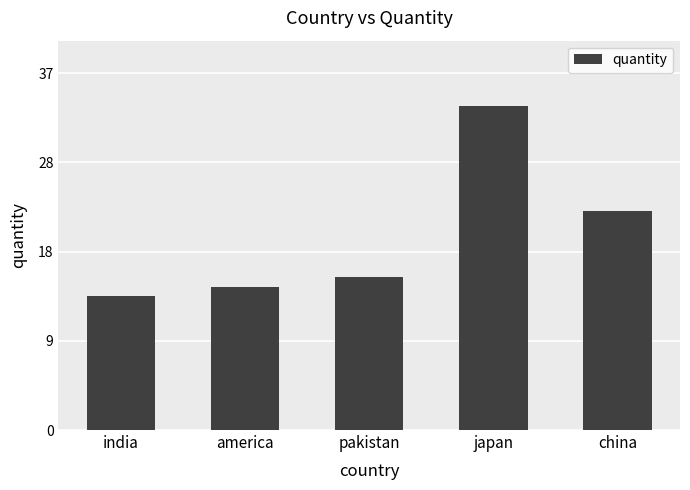

Approximately how many times larger is the value at america compared to pakistan?

0.9